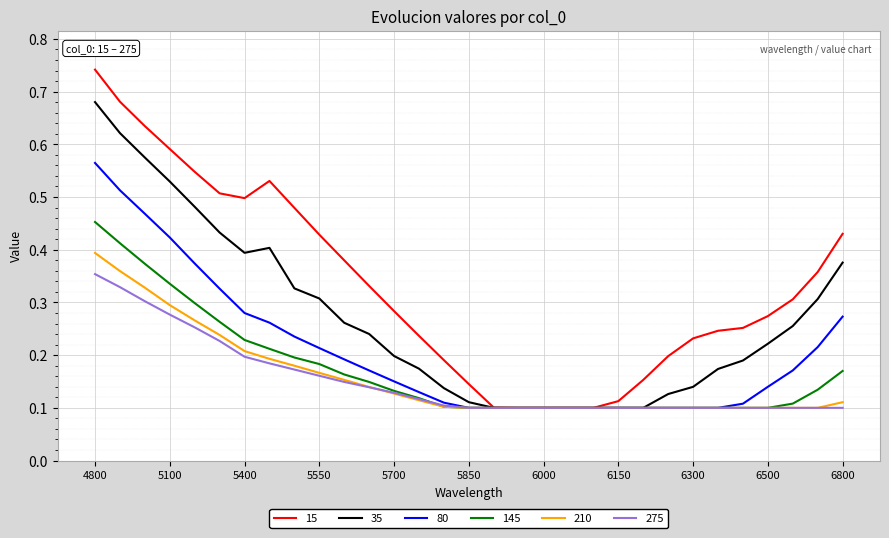

Rank the series by their maximum value, from lowest to highest.

275, 210, 145, 80, 35, 15